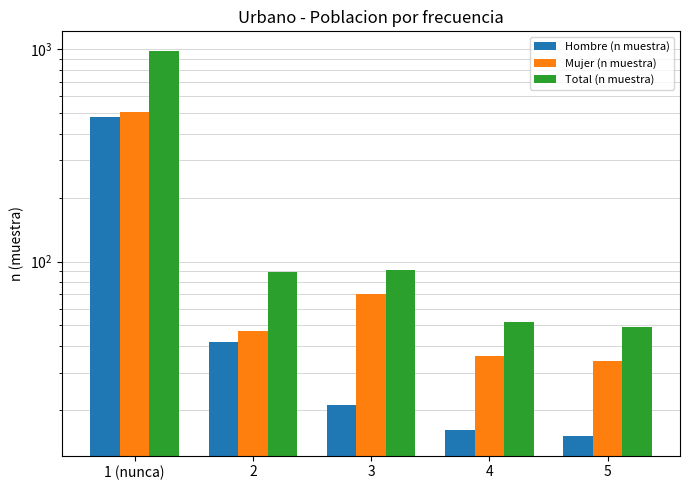

Are the bars grouped side by side (vs. stacked)?

Yes